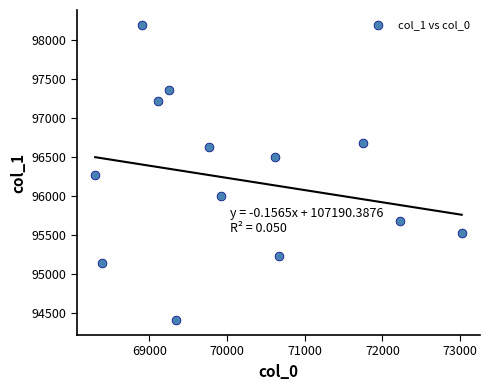

What is the range of Y values (max minus min)?

3791.0